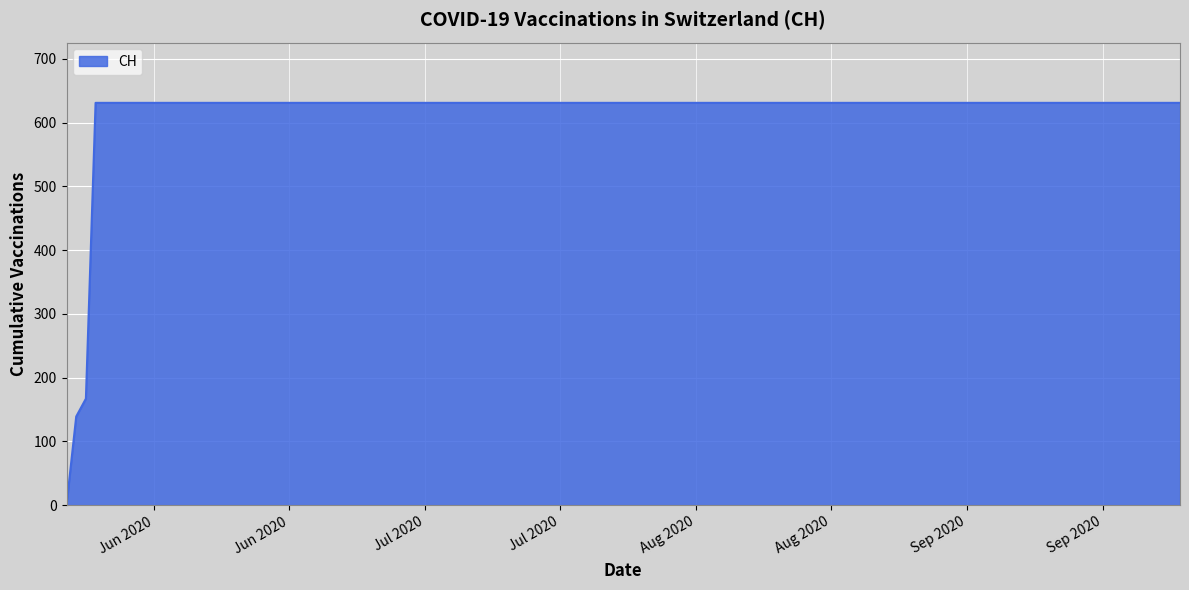

What is the maximum value shown in the chart?

631